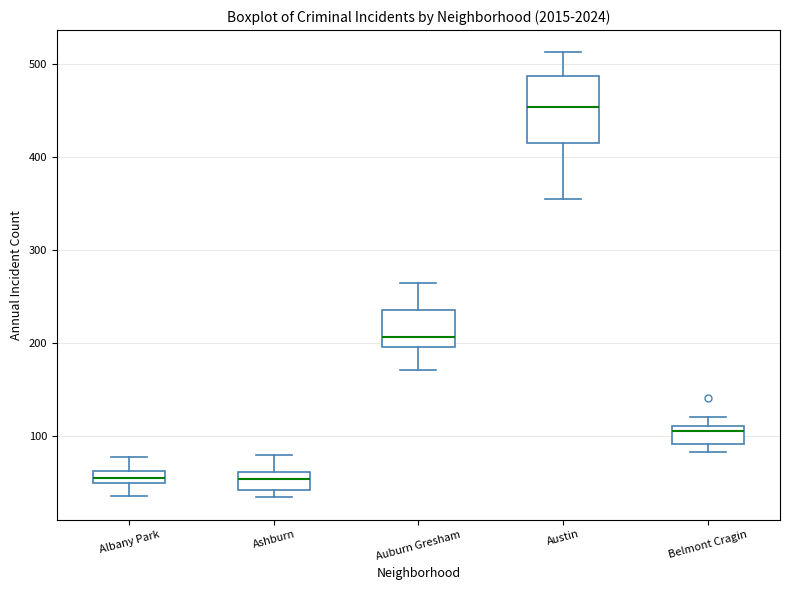

Which box is the tallest, from its lower edge to its upper edge?

Austin